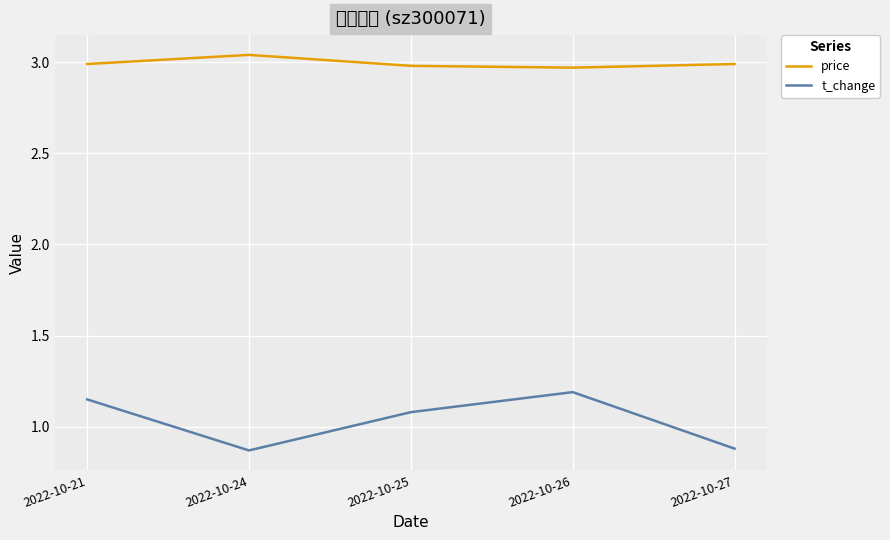

What are all the series names shown in the legend?

price, t_change